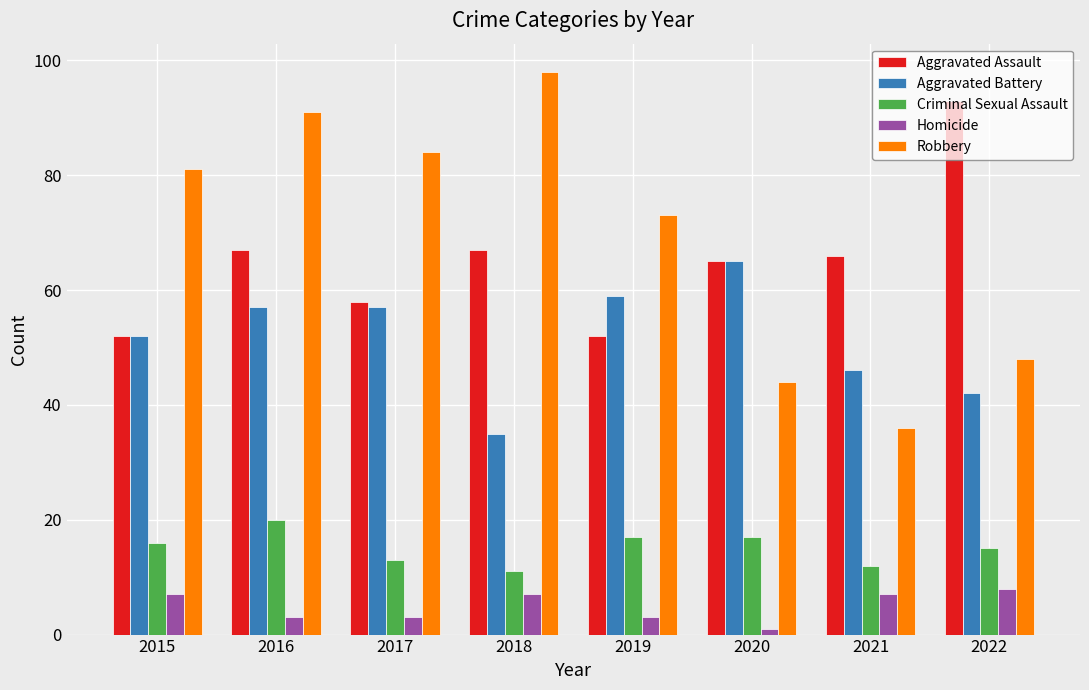

What is the approximate value of Robbery at 2022, to the nearest 5?

50